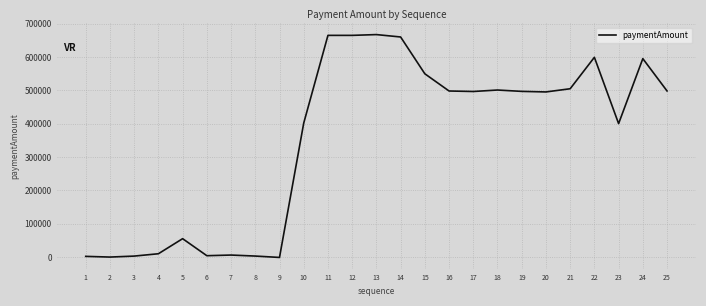

At which label does the data first exceed 496623?

11